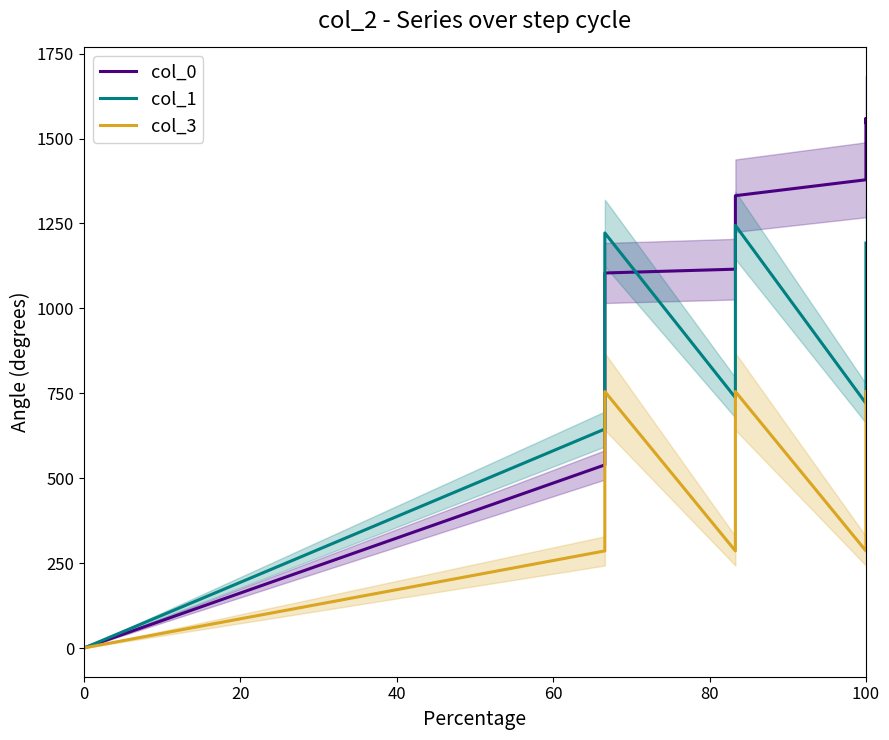

Which series changed the most between 0 and 20?

col_1